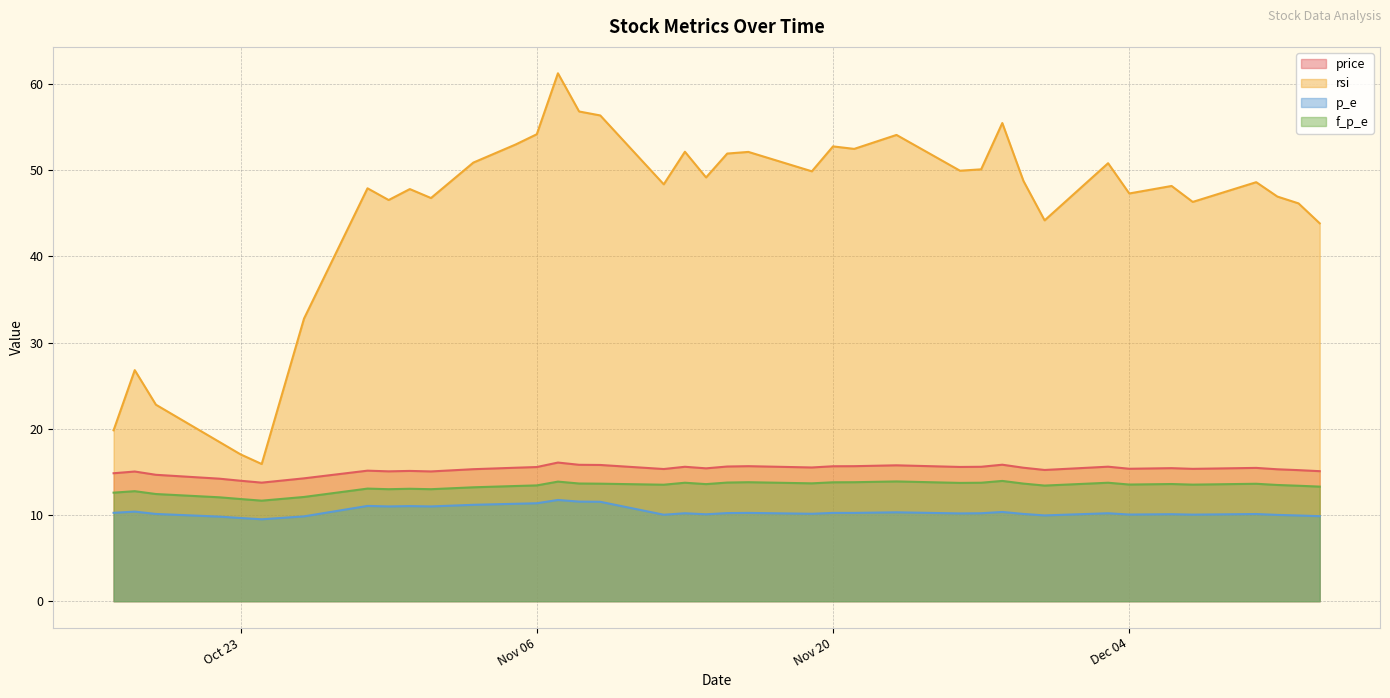

What is the minimum value shown in the chart?

9.5